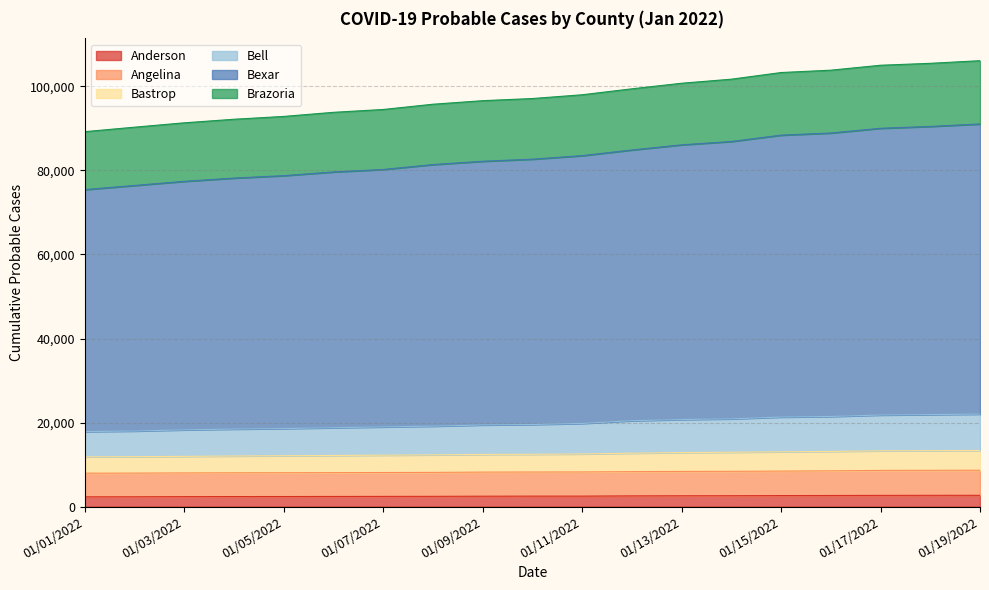

At how many categories does at least one series exceed 37291?

19